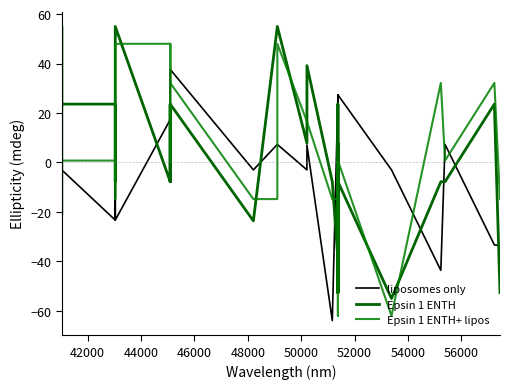

Reading right to left, list all the values displayed in this chart.

liposomes only: -33.7	-33.4	7.3	-43.7	-3.0	27.3	17.3	27.3	-13.3	-13.3	-3.0	-3.0	27.3	17.3	-3.0	7.0	17.3	27.3	-64.0	7.0	-3.0	7.3	7.3	7.3	-3.0	37.6	17.3	17.3	17.3	17.3	-23.4	-23.4	-23.4	17.3	-23.4	-3.0	-3.0	-3.0	-3.0	-3.0
Epsin 1 ENTH: -52.7	23.6	-7.8	-7.8	-55.1	-7.8	-52.7	-39.2	-39.2	-23.7	7.7	-52.7	-7.8	-52.7	-52.7	-52.7	23.6	-39.2	-7.8	39.2	7.7	55.0	55.0	55.0	-23.7	23.6	23.6	-7.8	23.6	-7.8	55.0	23.6	-7.8	23.6	23.6	23.6	55.0	23.6	-21.3	55.0
Epsin 1 ENTH+ lipos: -14.9	32.1	0.7	32.1	-62.1	0.7	-14.9	0.7	0.7	-62.1	-62.1	-30.7	-14.9	-14.9	-14.9	0.7	0.7	-14.9	-14.9	16.6	16.6	48.0	-14.9	-14.9	-14.9	32.1	48.0	48.0	0.7	48.0	48.0	0.7	0.7	-14.9	0.7	0.7	0.7	0.7	0.7	0.7